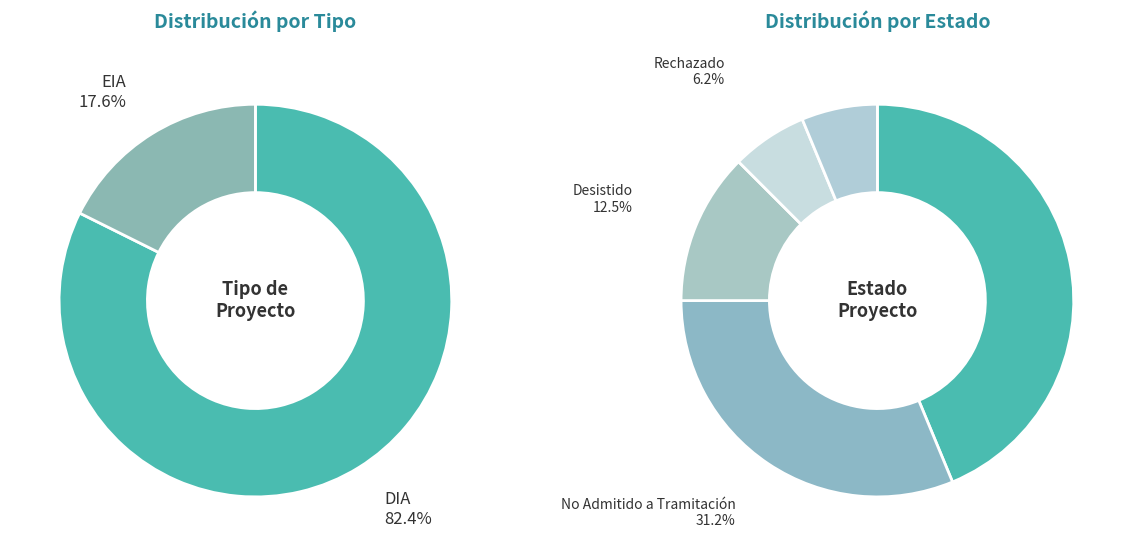

Is there any slice that represents more than half of the pie?

No